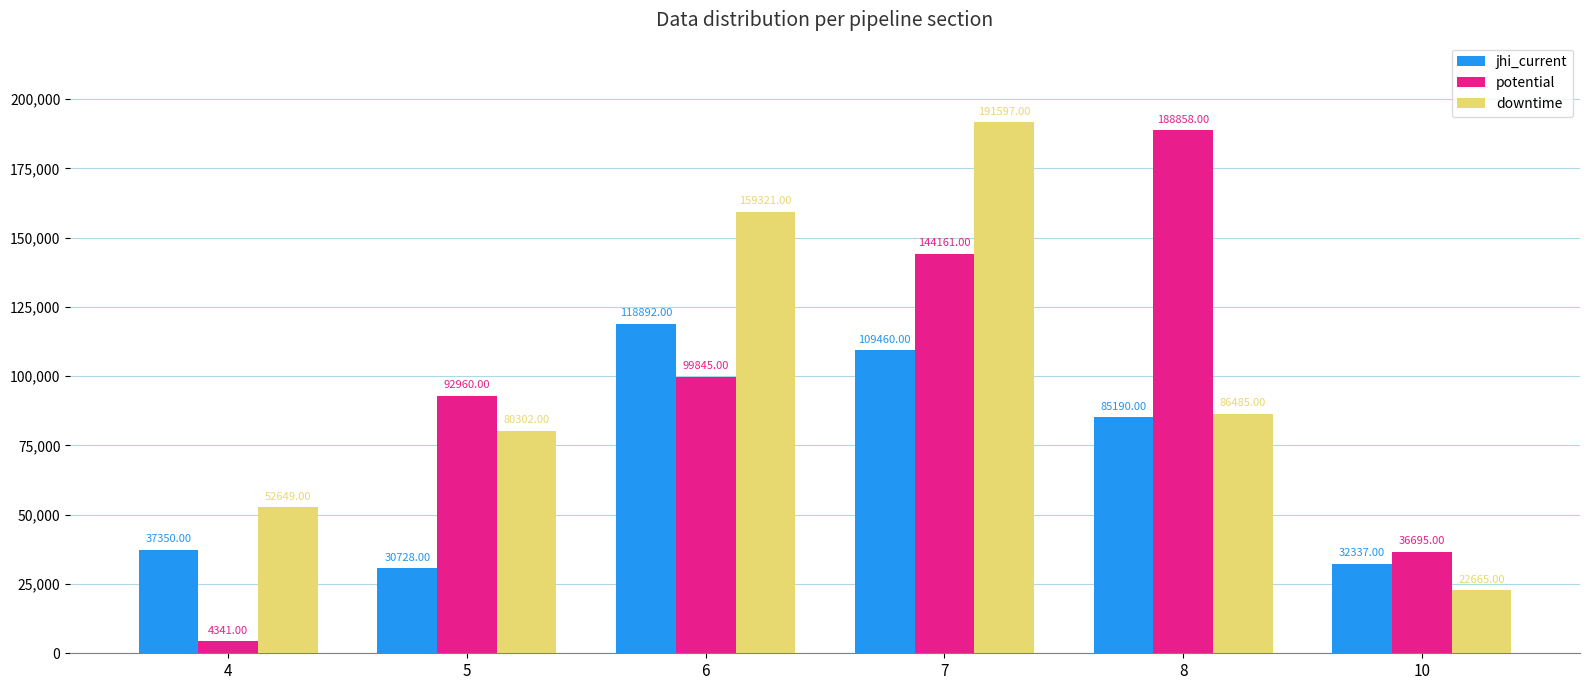

Rank the categories by jhi_current value from lowest to highest.

5, 10, 4, 8, 7, 6